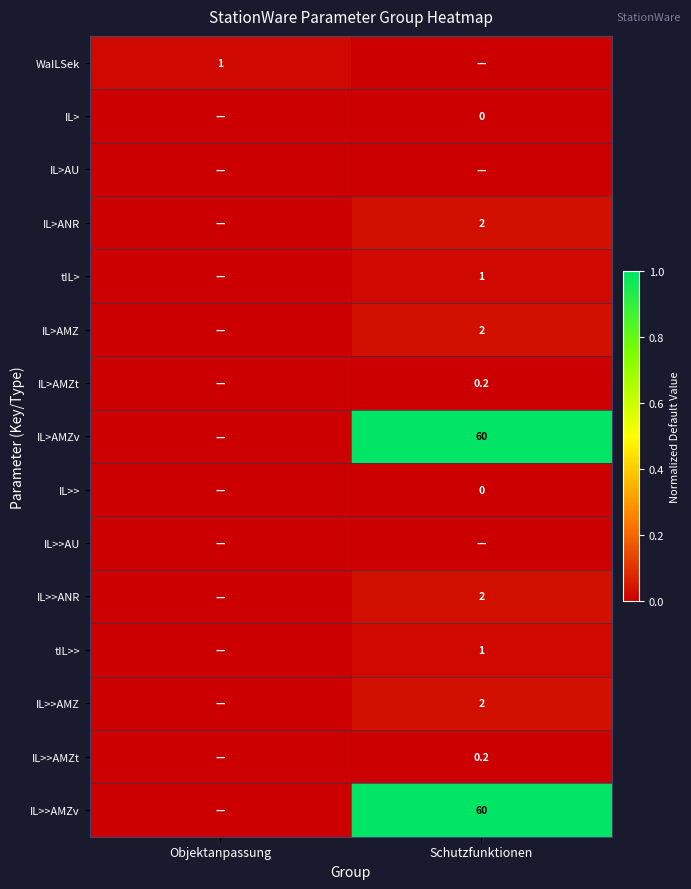

The IL>>AMZv series shows 60.0 at Schutzfunktionen. True or false?

True